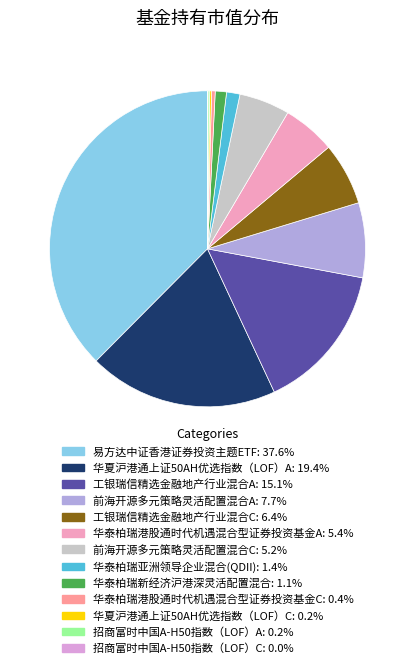

To the nearest percent, what is the difference between the largest and smallest slice percentages?

38%